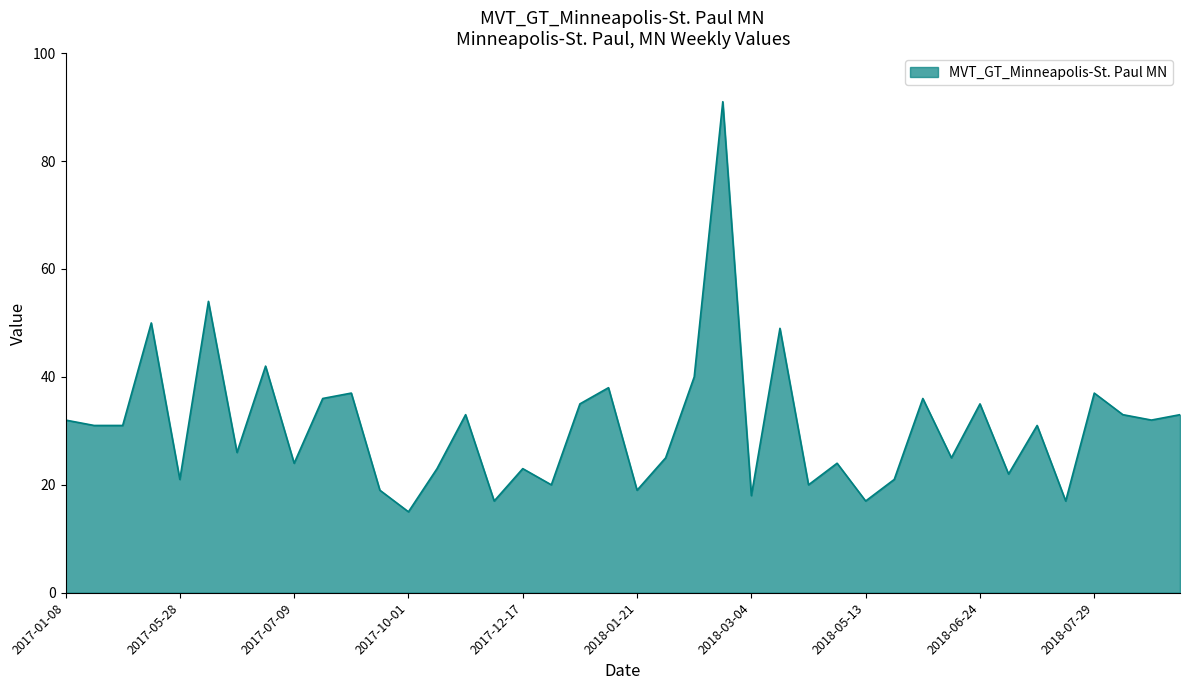

What is the greatest value displayed?

91